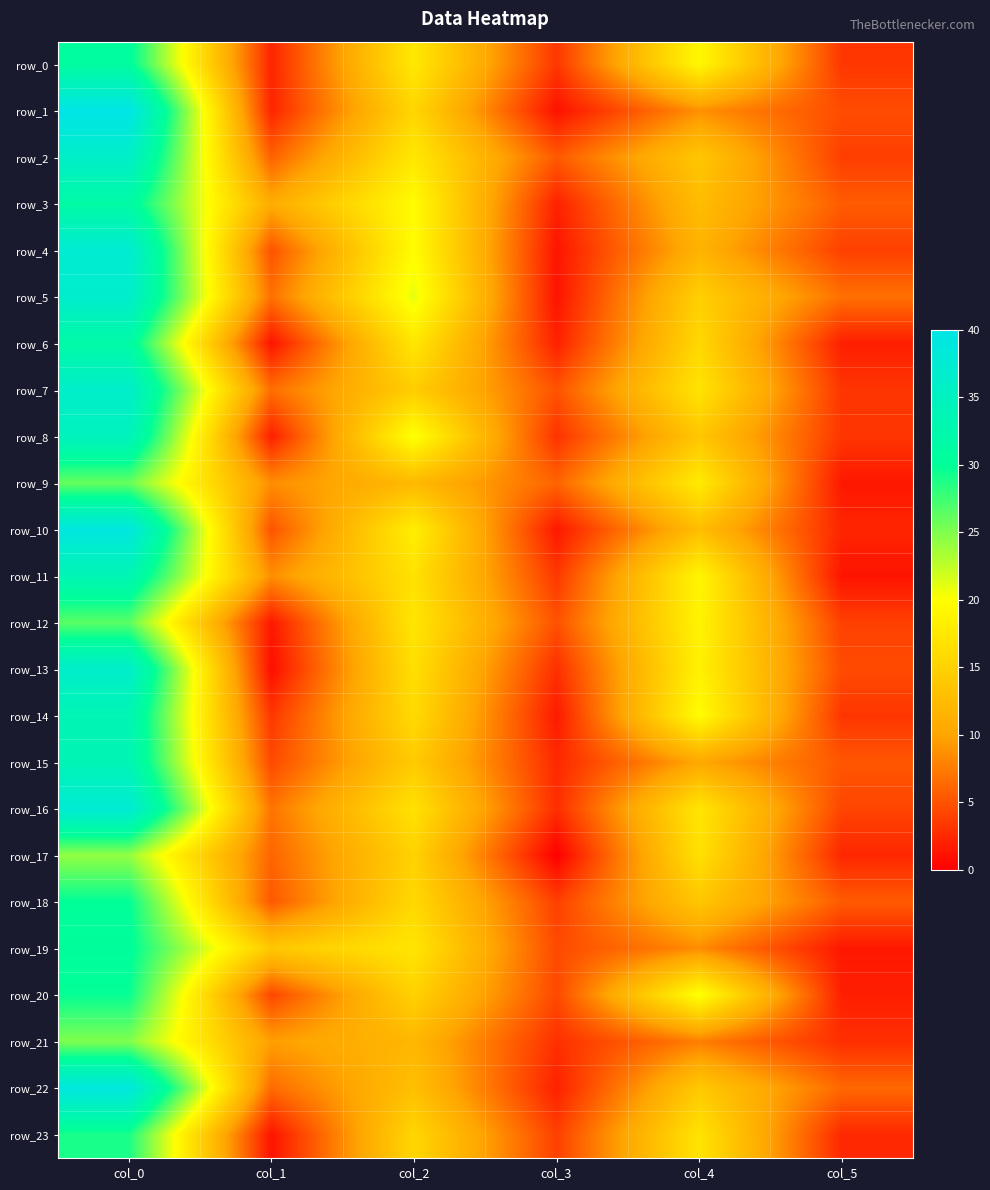

Rank the series by their maximum value, from lowest to highest.

row_17, row_21, row_9, row_12, row_23, row_20, row_18, row_19, row_0, row_3, row_6, row_11, row_14, row_15, row_8, row_2, row_7, row_13, row_5, row_4, row_16, row_22, row_10, row_1